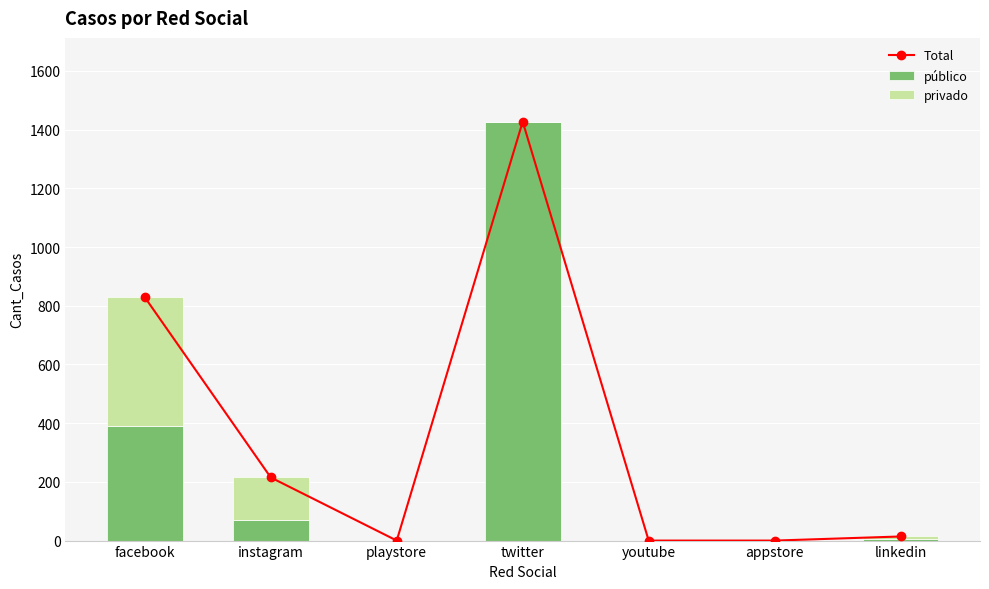

The privado series shows 0 at playstore. True or false?

True